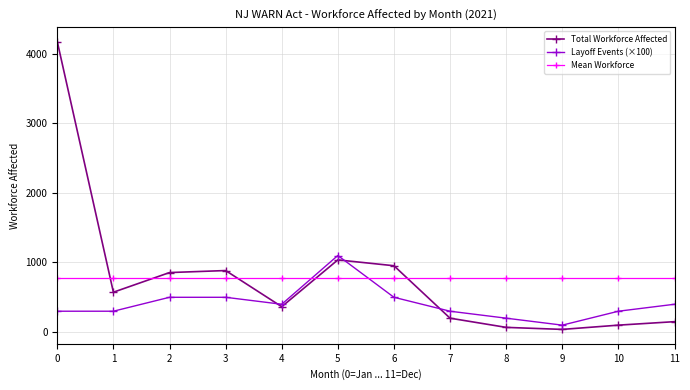

Is the value of Layoff Events (×100) at 2 greater than the value of Total Workforce Affected at 10?

Yes